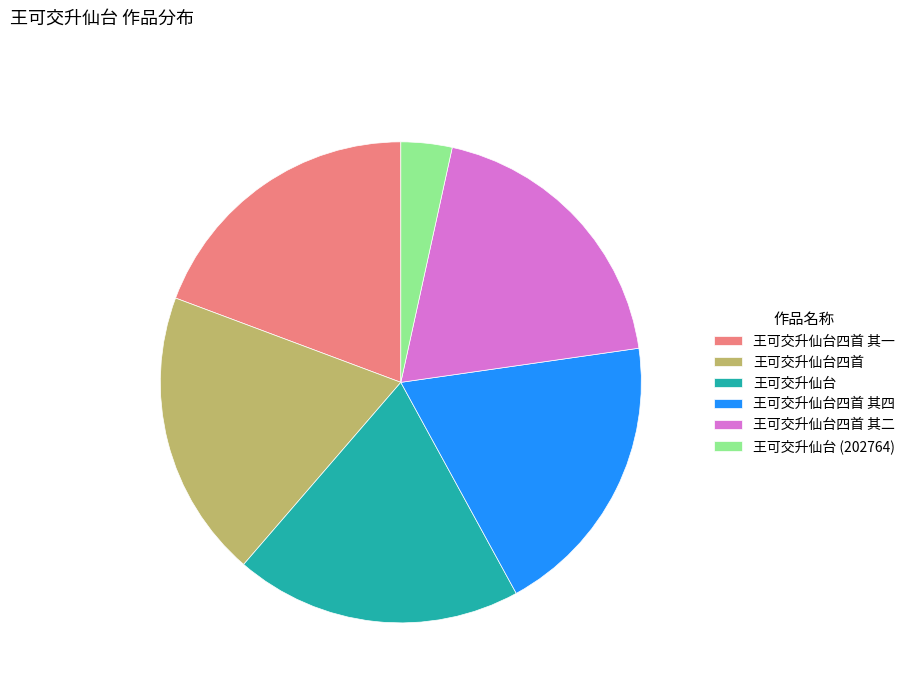

Between 王可交升仙台 (202764) and 王可交升仙台四首, which is larger?

王可交升仙台四首